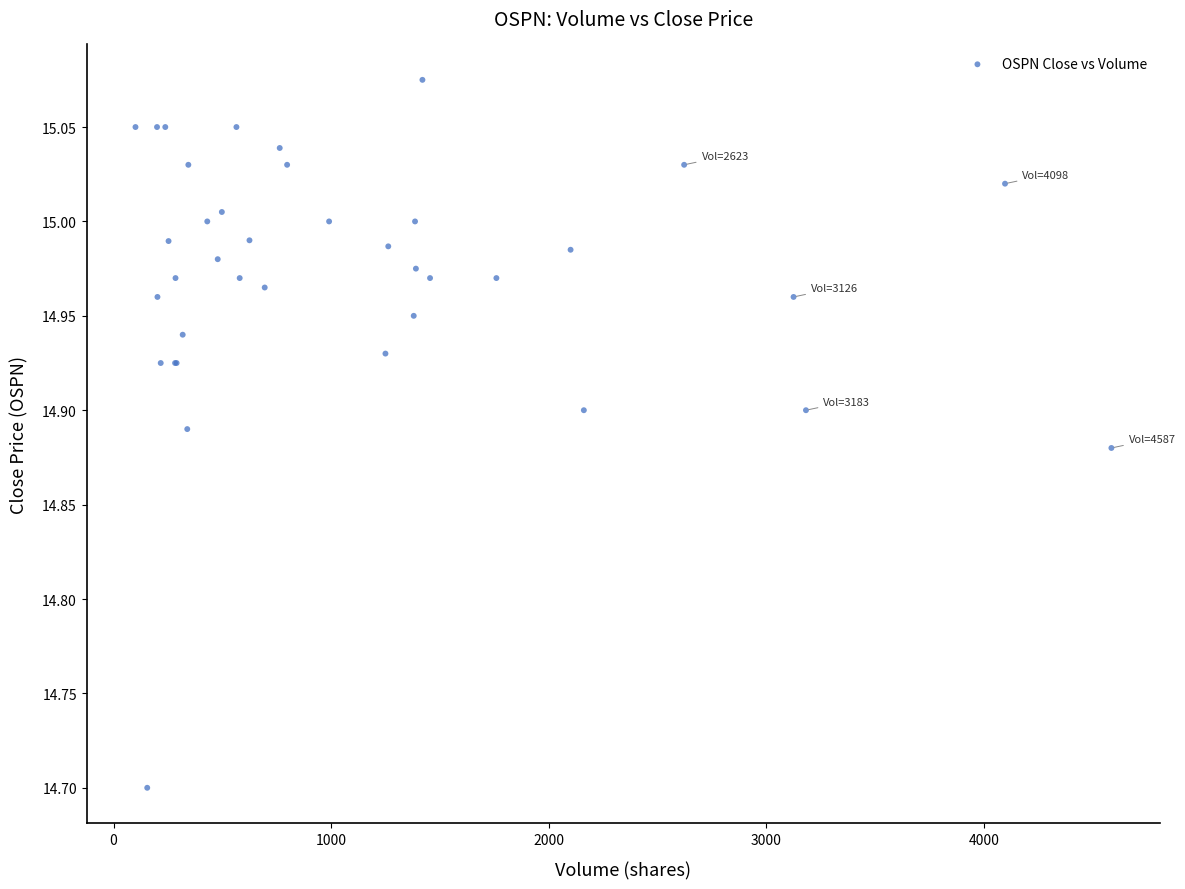

What Y value in the scatter plot is closest to 14?

14.7